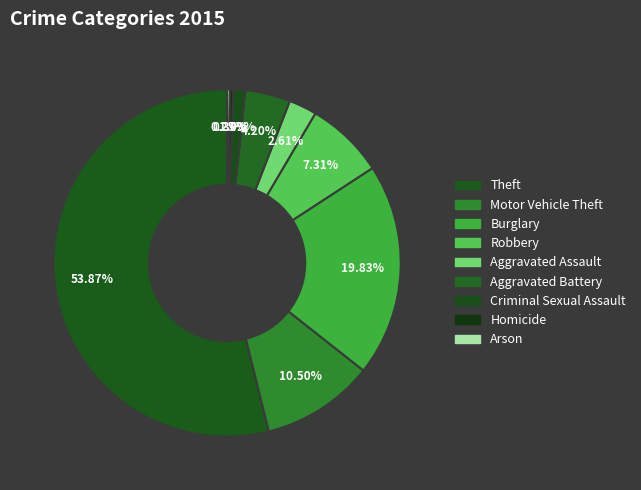

Rank the categories by value from lowest to highest.

Arson, Homicide, Criminal Sexual Assault, Aggravated Assault, Aggravated Battery, Robbery, Motor Vehicle Theft, Burglary, Theft